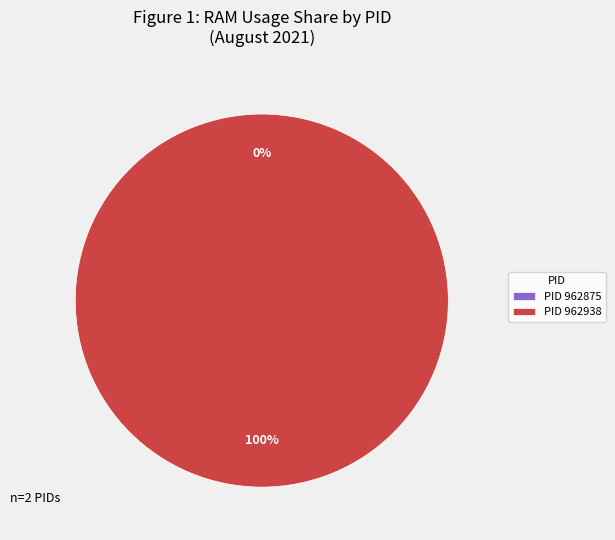

Is there any slice that represents more than half of the pie?

Yes